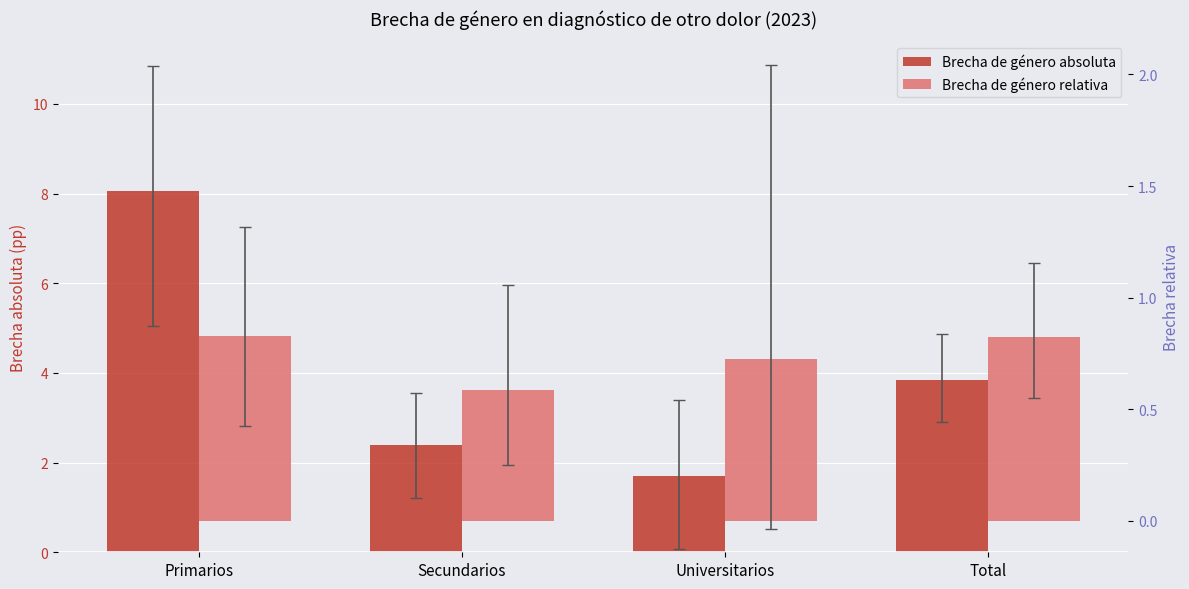

Which series has the largest range (max minus min)?

Brecha de género absoluta